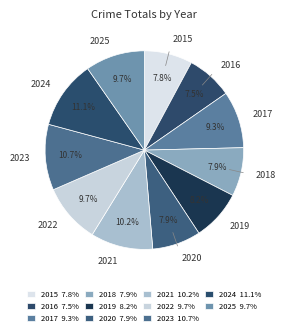

Is there a majority slice in this chart?

No